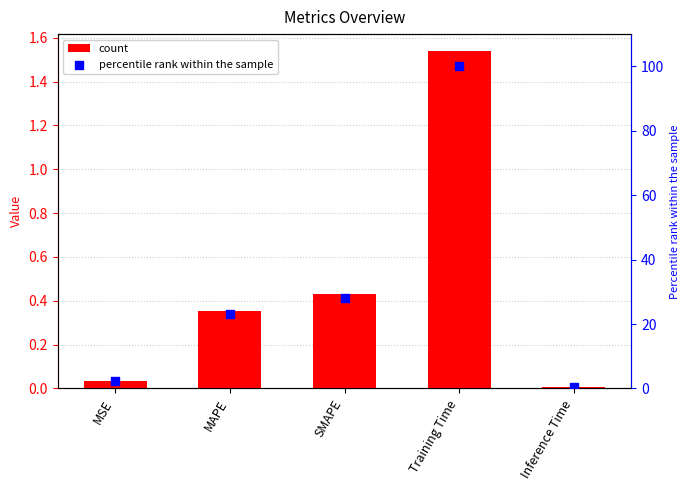

Which series contains the highest Y value?

percentile rank within the sample